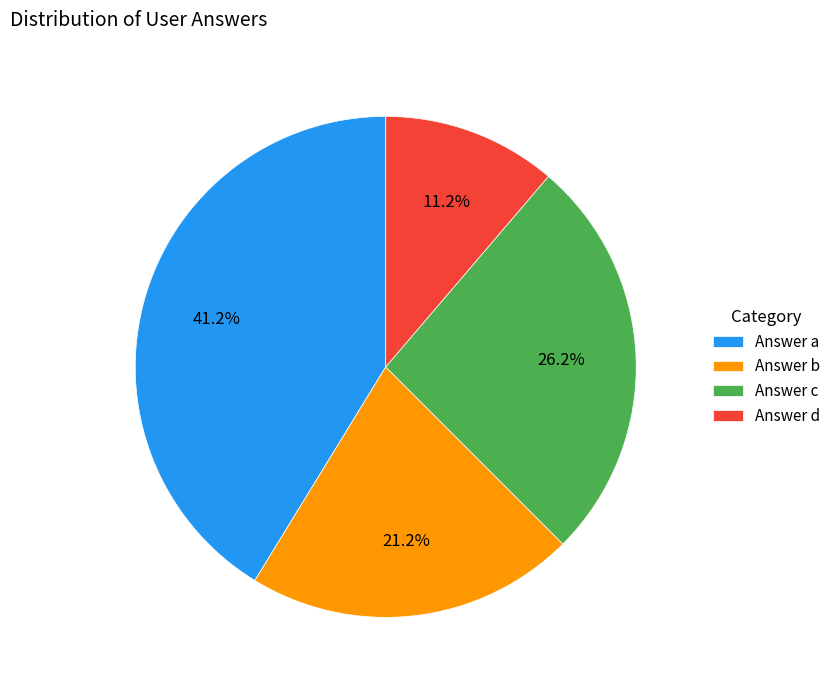

How many segments does this pie chart have?

4